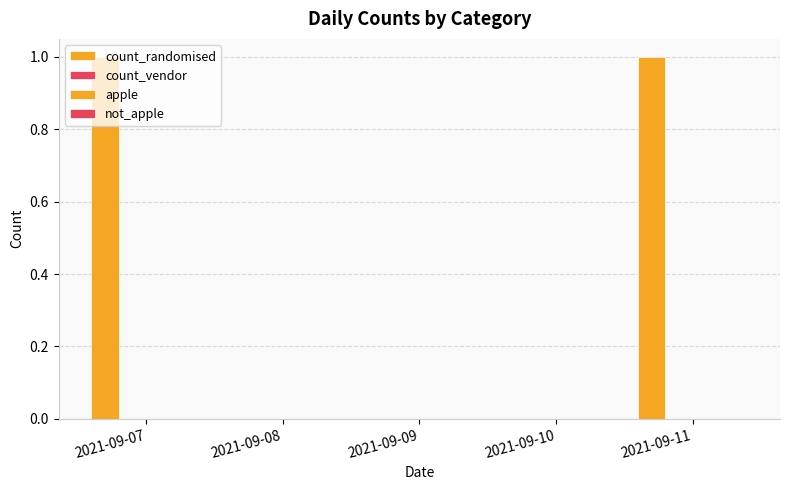

Count the number of categories in the chart.

5